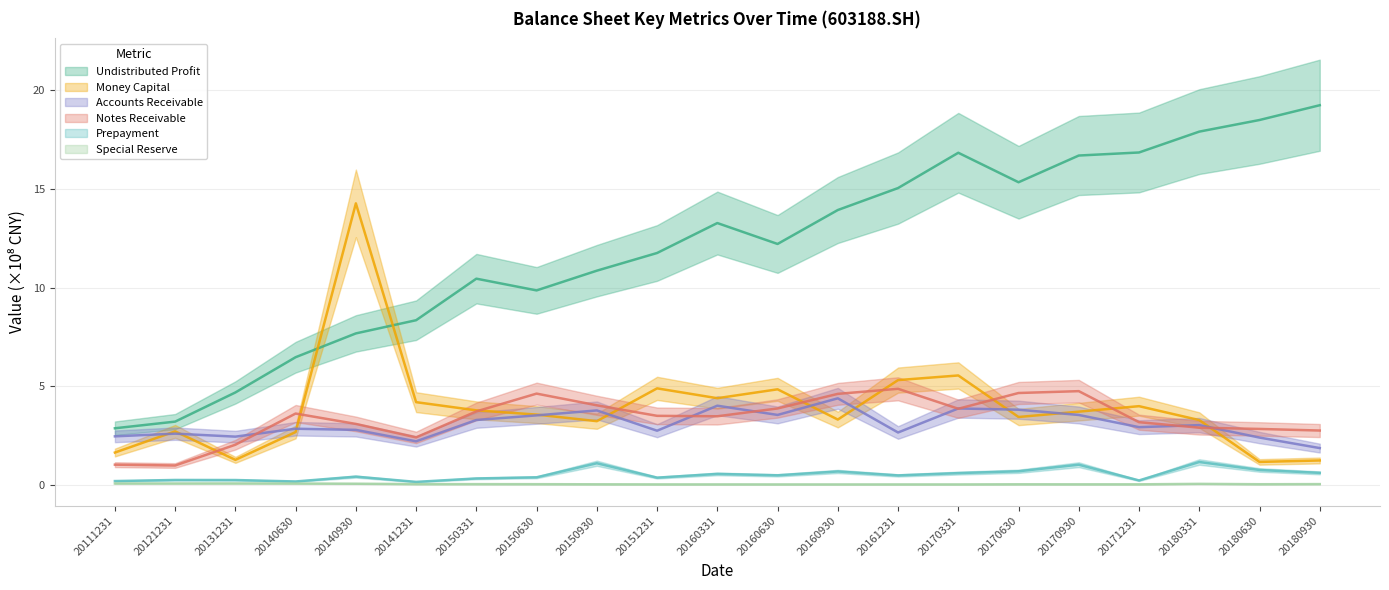

What is the difference between the highest and lowest values at 20180630?

18.5